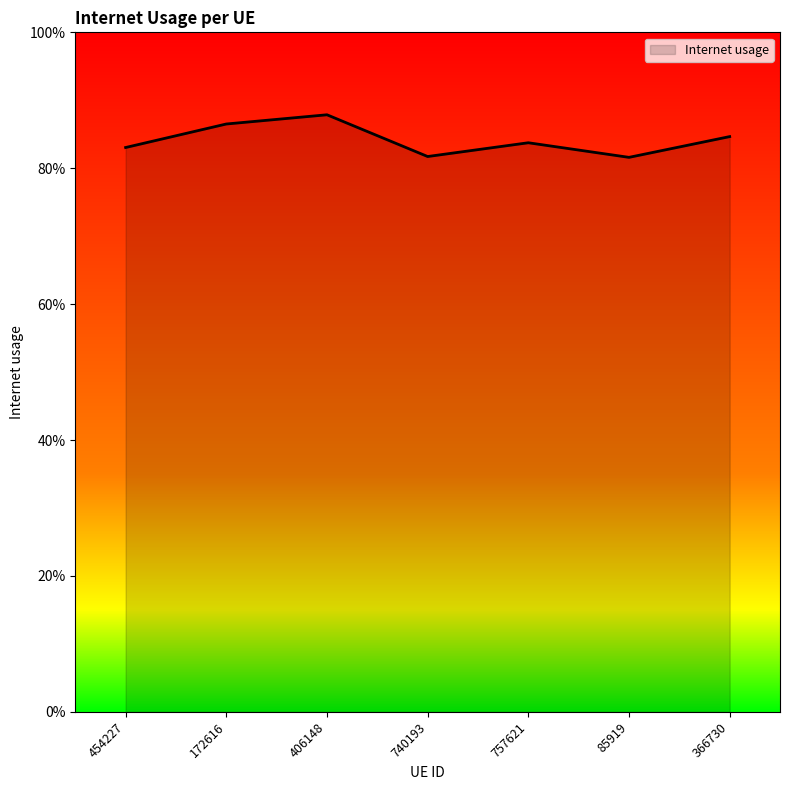

What is the sum of all values?

5.9